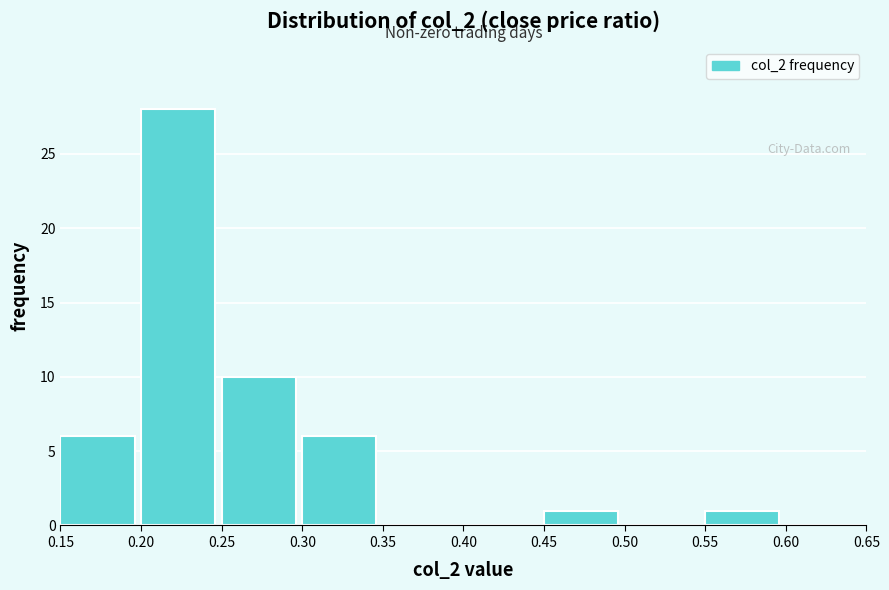

Reading left to right, transcribe this chart: for each bar, give the range it covers on the x-axis and its height. The values are not printed on the chart, so give them approximately, as read against the axis.

0.15 to 0.20: 6
0.20 to 0.25: 28
0.25 to 0.30: 10
0.30 to 0.35: 6
0.35 to 0.40: 0
0.40 to 0.45: 0
0.45 to 0.50: 1
0.50 to 0.55: 0
0.55 to 0.60: 1
0.60 to 0.65: 0